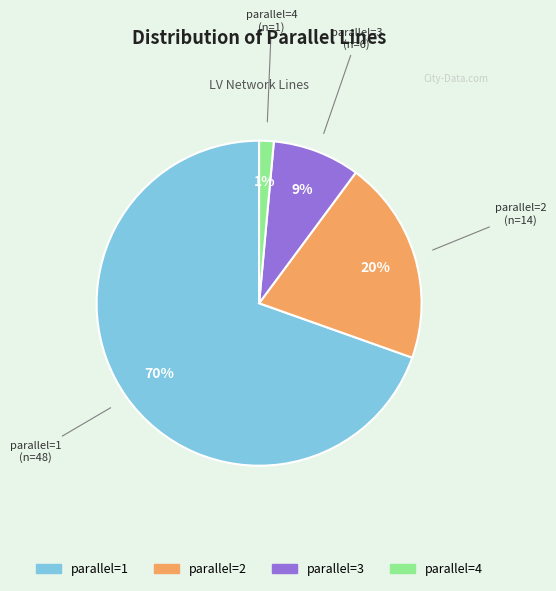

To the nearest percent, what is the average slice percentage?

25%